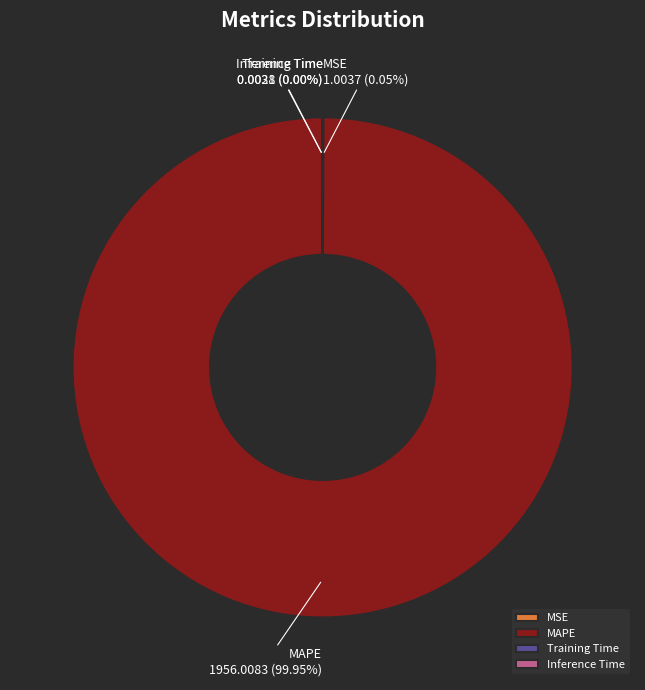

Is there a majority slice in this chart?

Yes